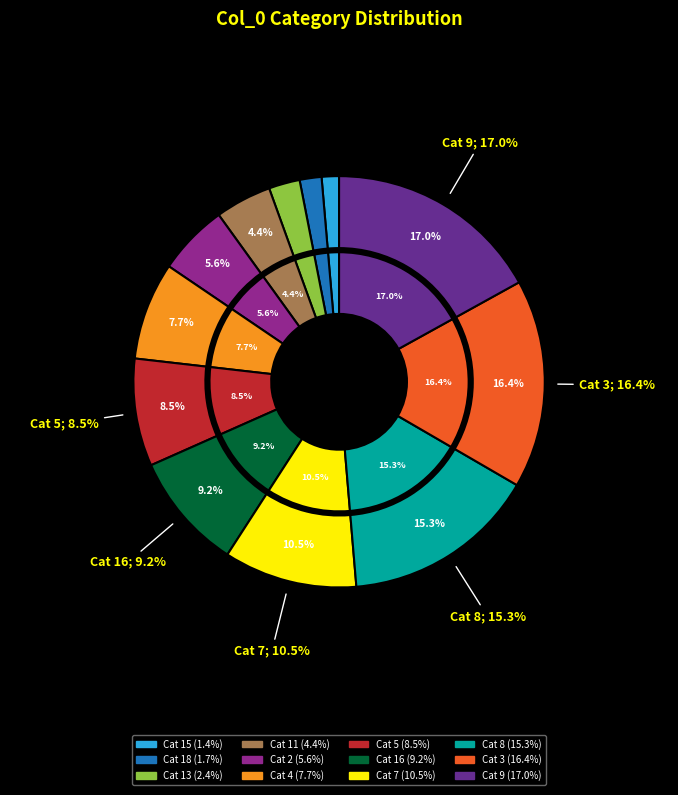

To the nearest percent, what is the difference between the largest and smallest slice percentages?

16%